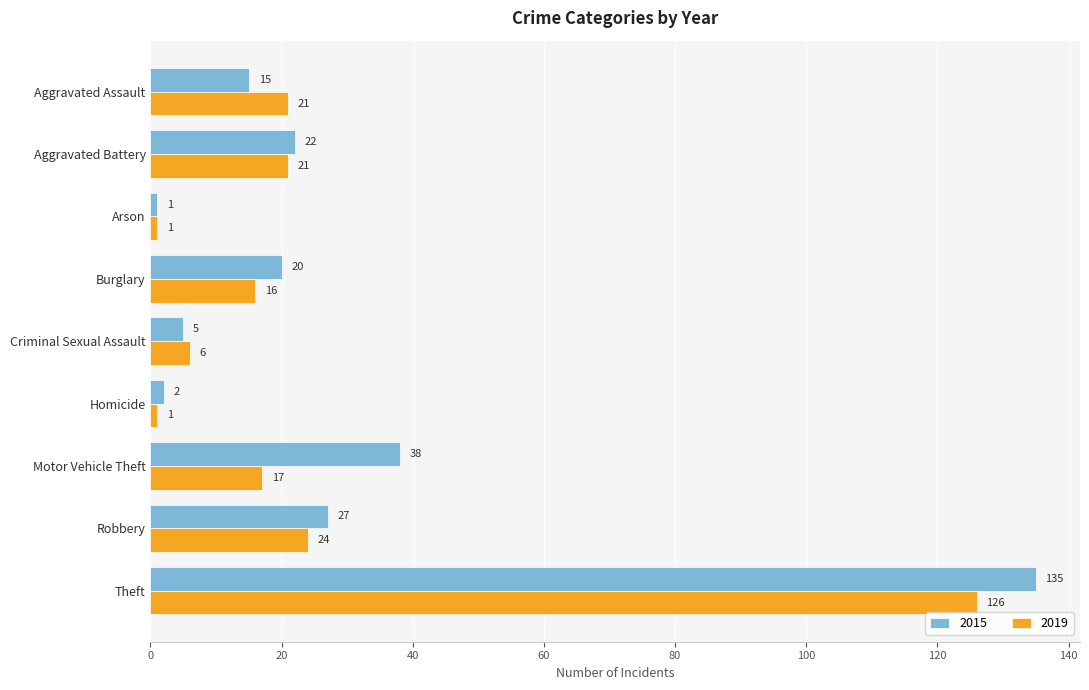

What is the total value across all series at Aggravated Assault?

36